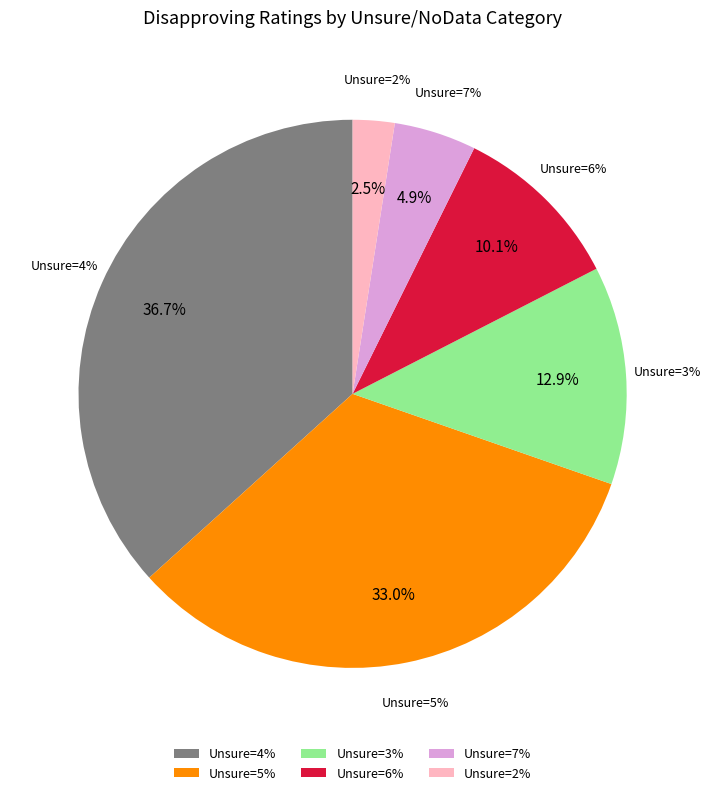

Does 6 represent more than half of the total?

No